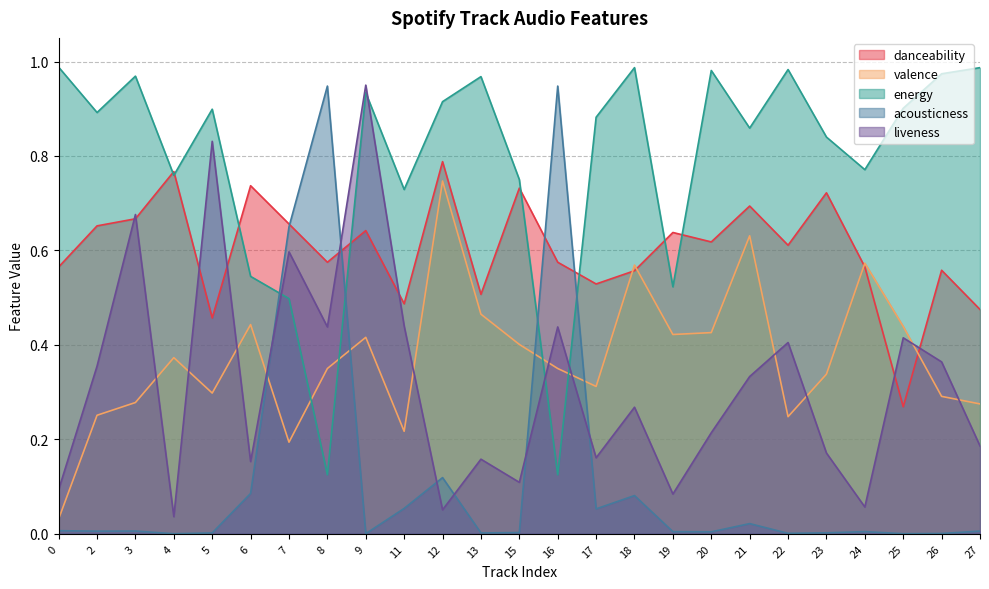

What is the difference between the second highest and second lowest values in the danceability series?

0.3